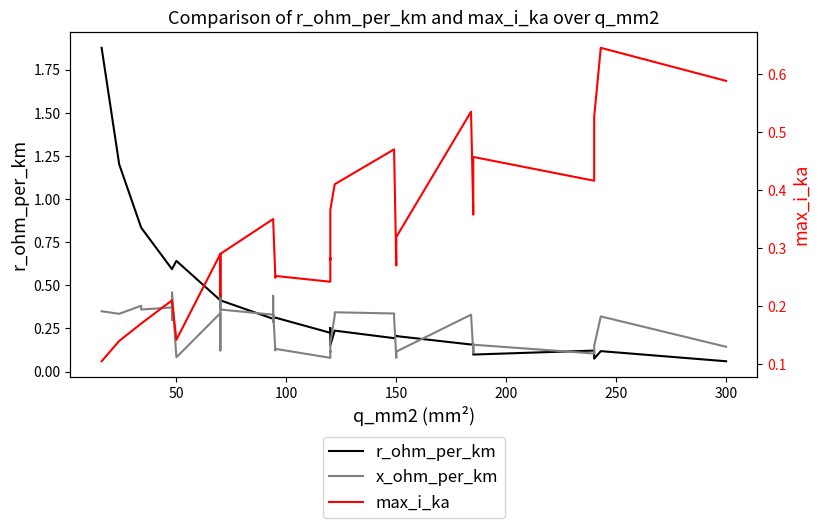

After their last crossing, which series has the higher values: r_ohm_per_km or max_i_ka?

max_i_ka